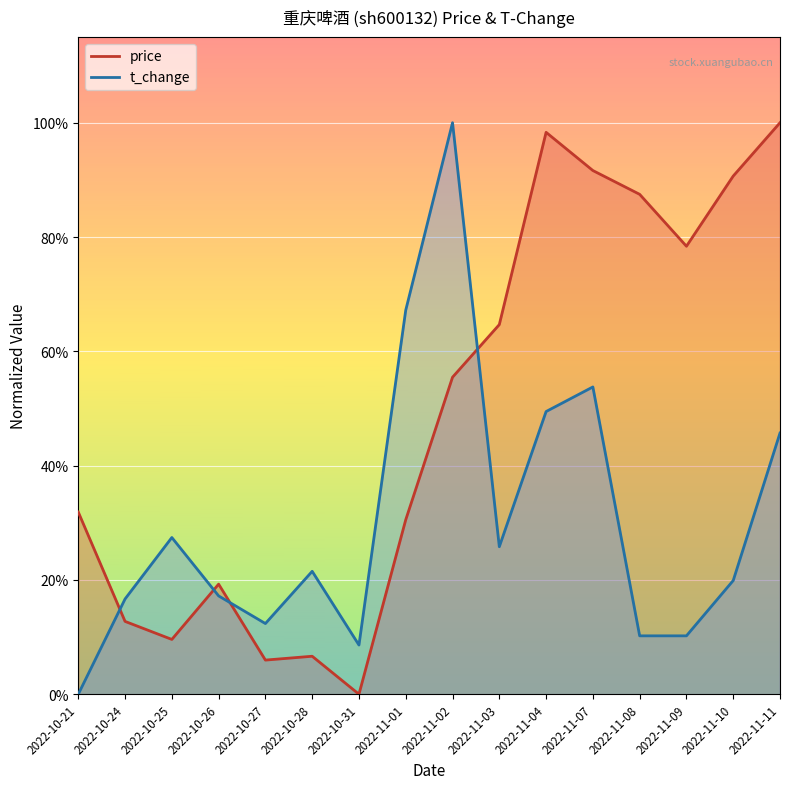

After their last crossing, which series has the higher values: t_change or price?

price